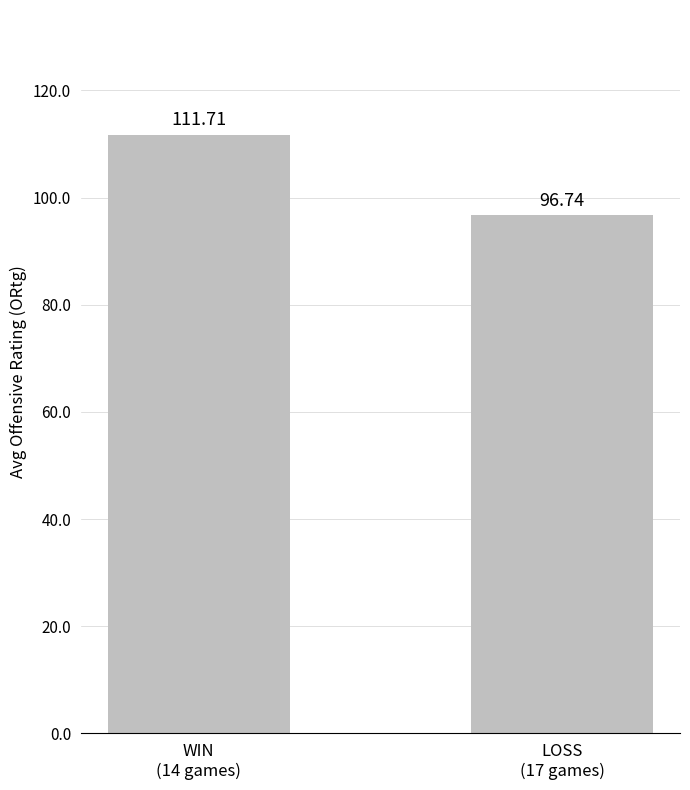

What is the difference between the maximum and minimum values?

15.0